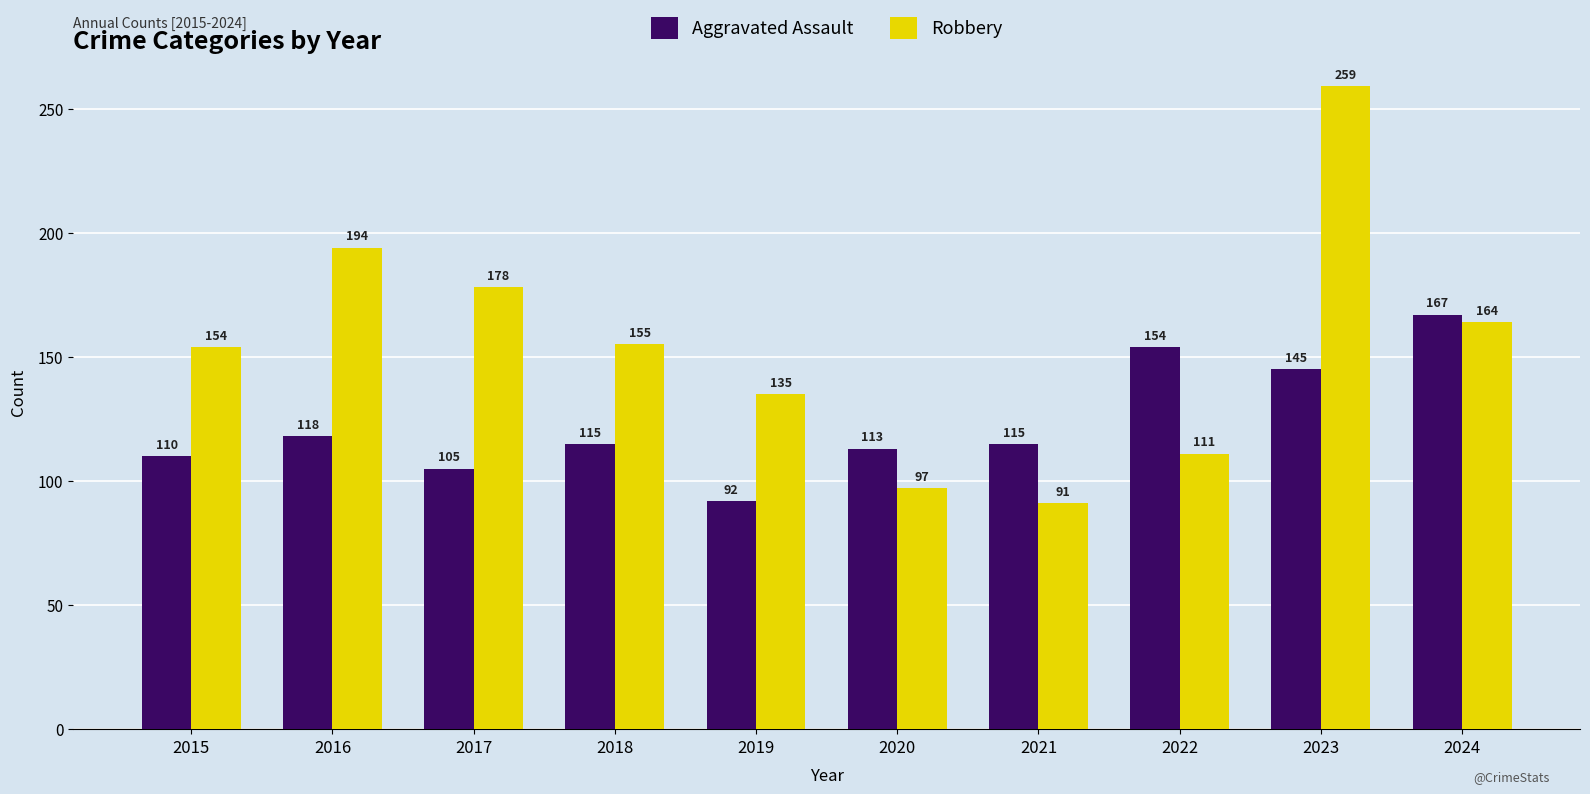

Is the value of Aggravated Assault at 2021 greater than the value of Robbery at 2015?

No